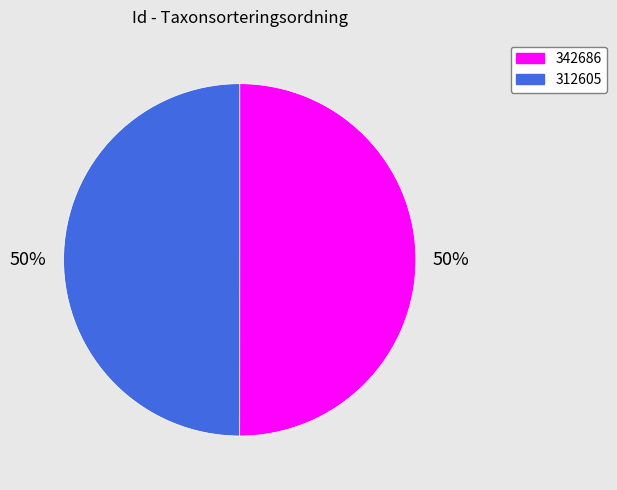

Do 342686 and 312605 together represent more than half of the pie?

Yes